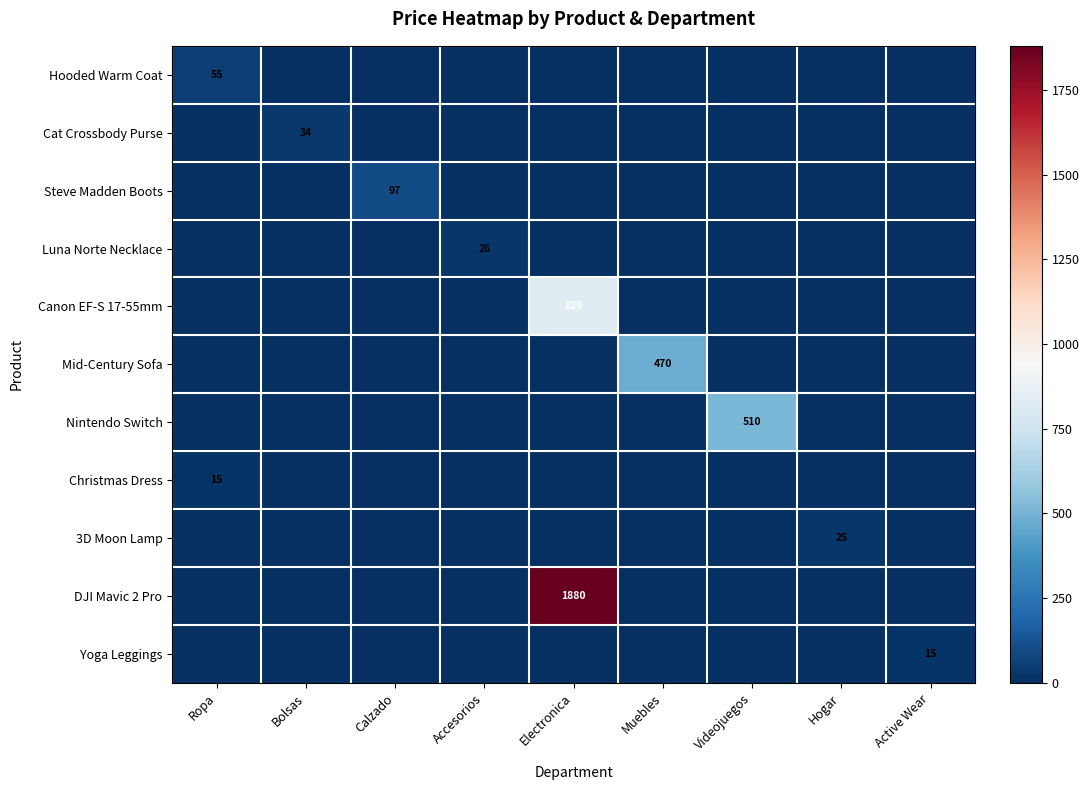

Which series changed the most between Calzado and Electronica?

DJI Mavic 2 Pro